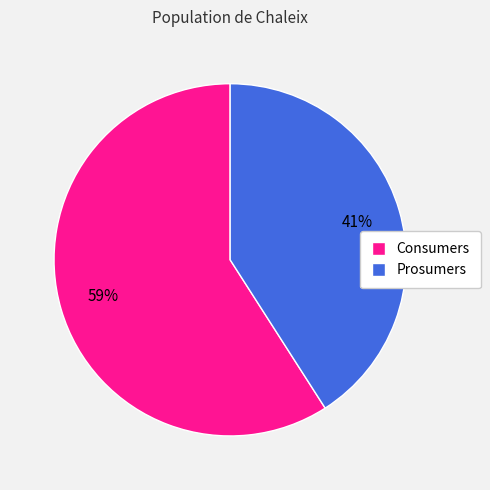

Does Prosumers account for over 50% of the chart?

No